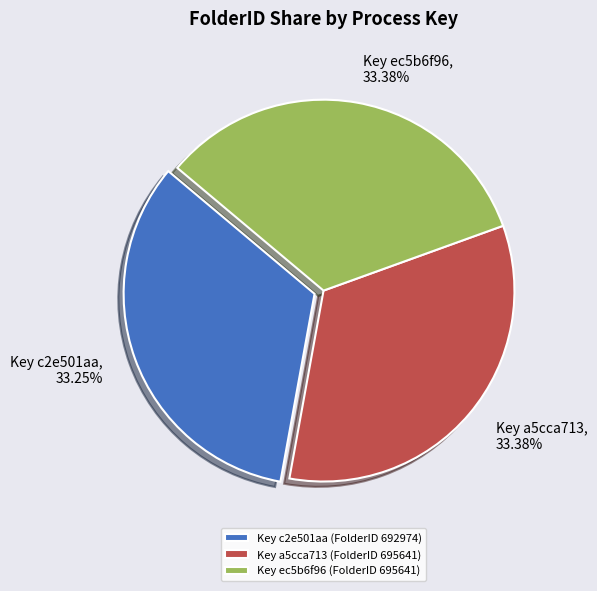

Is the sum of Key a5cca713 (FolderID 695641) and Key c2e501aa (FolderID 692974) greater than half?

Yes